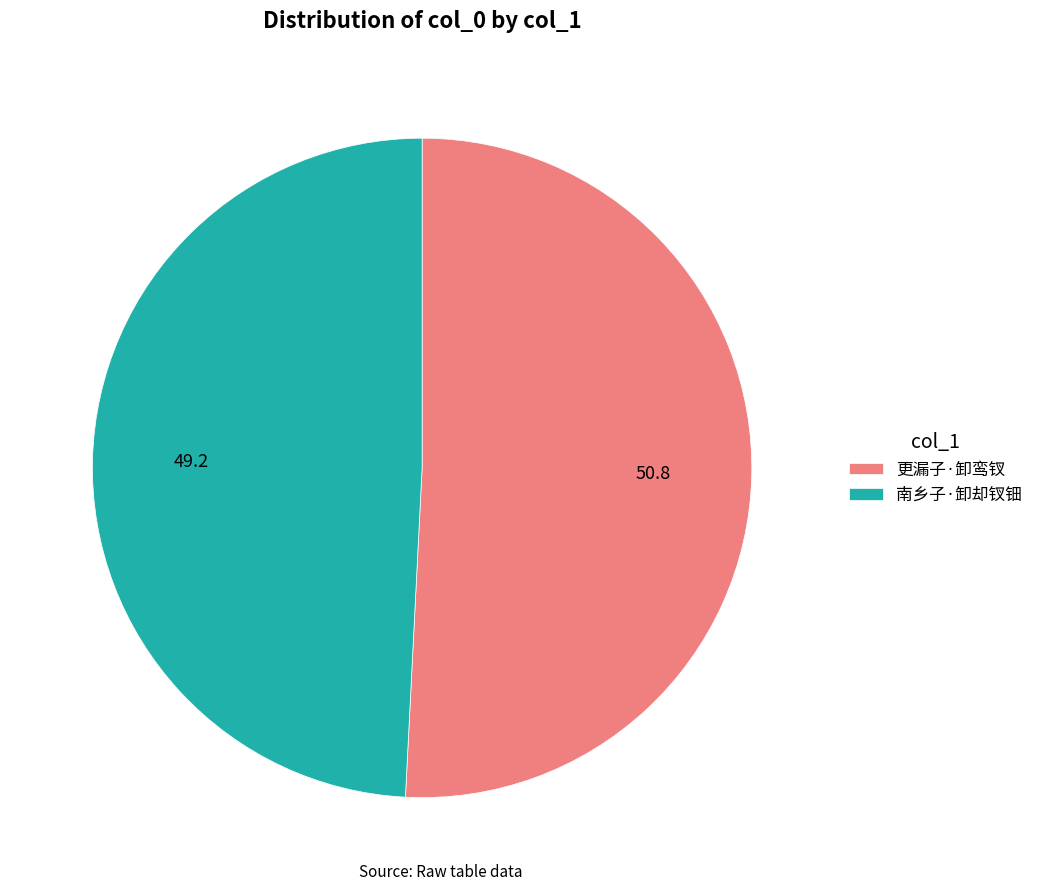

The 南乡子·卸却钗钿 slice represents 49% of the pie. True or false?

True